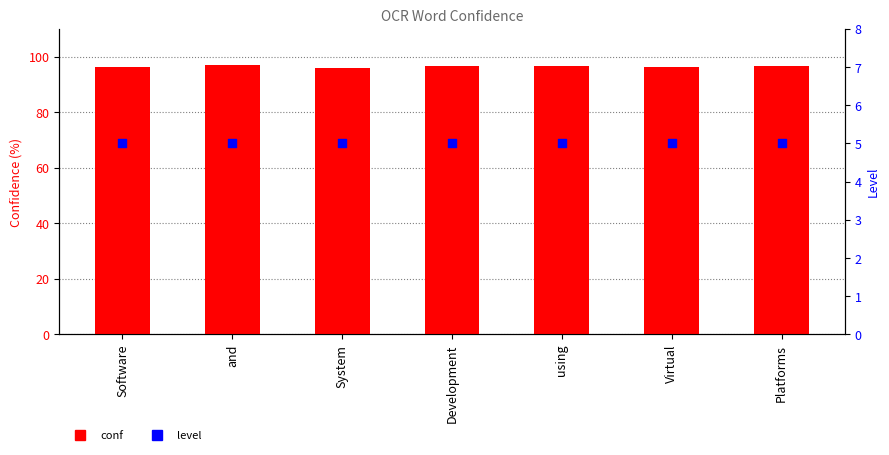

Which series contains the highest Y value?

conf